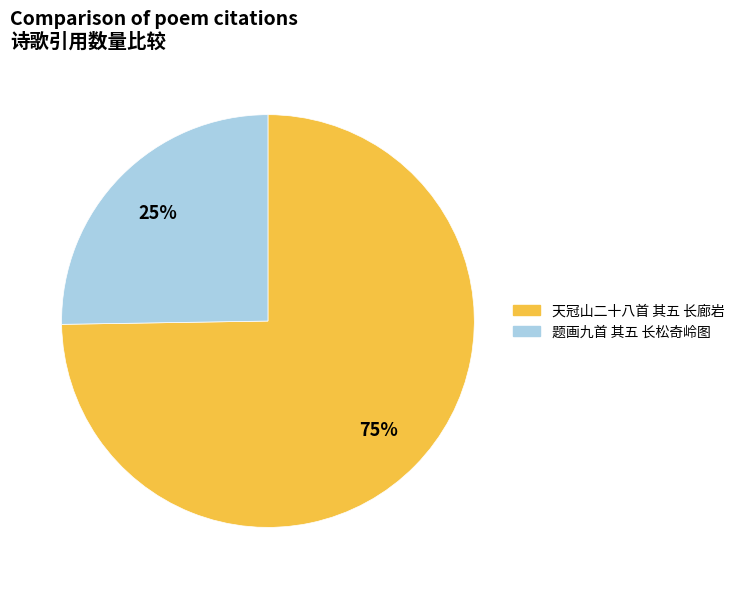

To the nearest percent, what portion does 天冠山二十八首 其五 长廊岩 represent?

75%